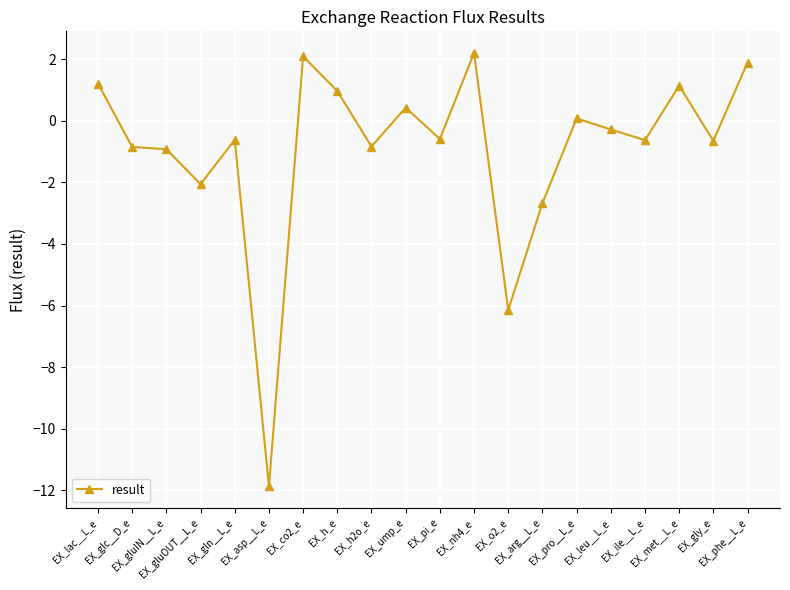

What is the average value?

-0.9